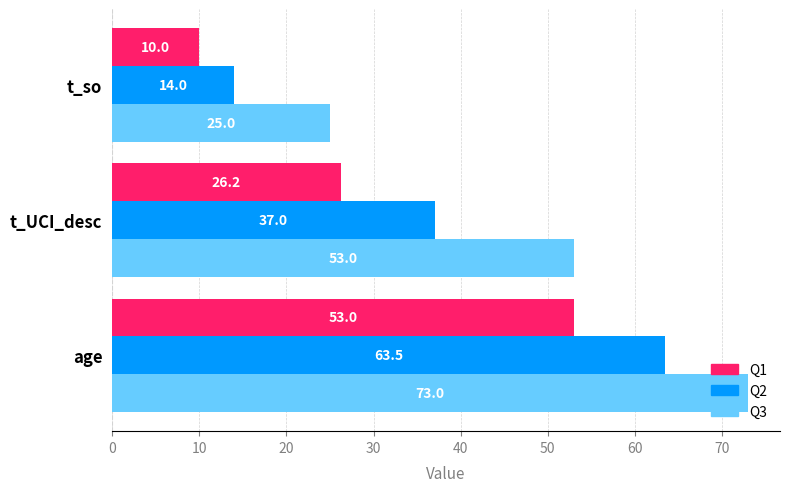

What are all the series names shown in the legend?

Q1, Q2, Q3